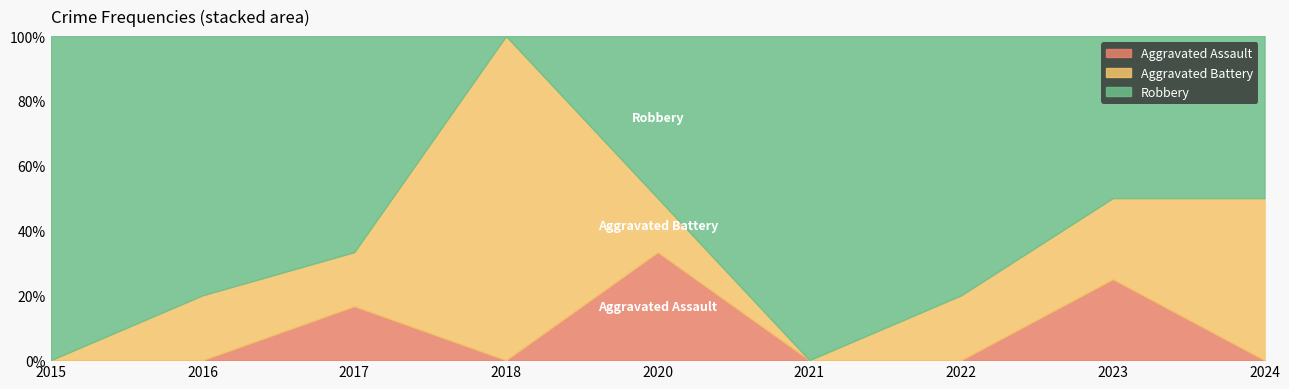

The value of Aggravated Battery at 2022 is 1. True or false?

False